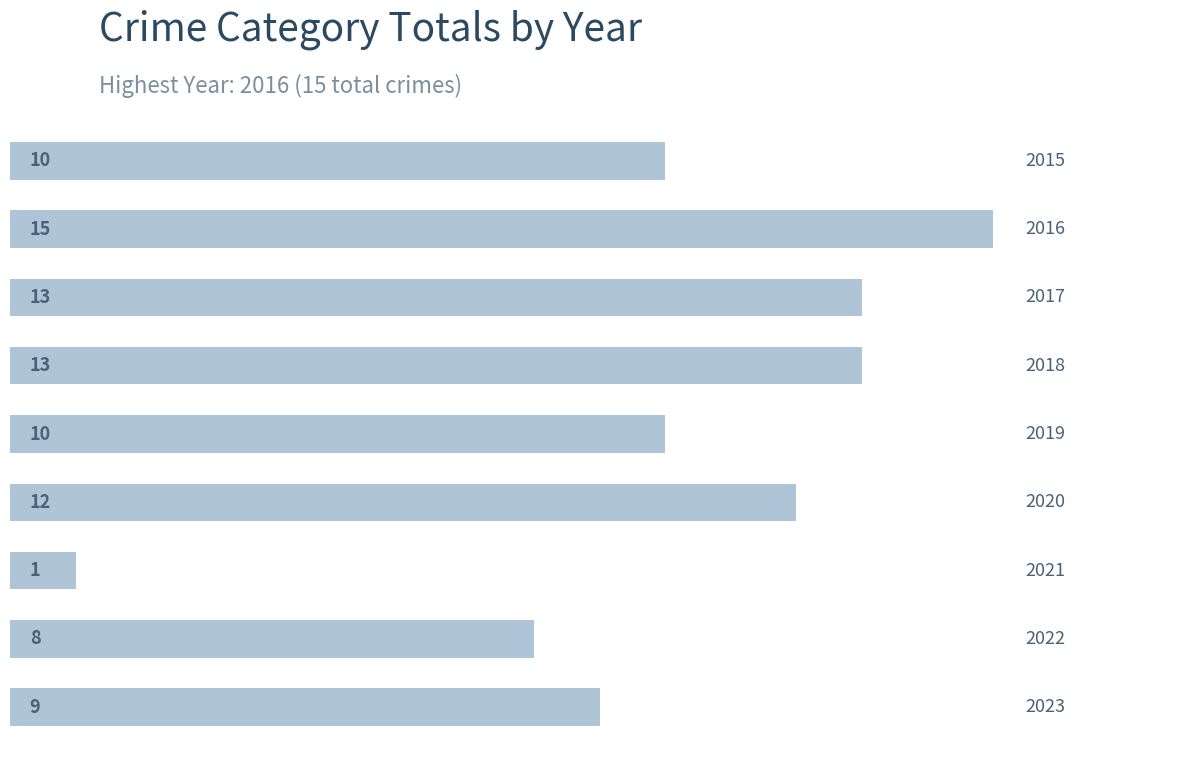

What is the difference between the second highest and second lowest values?

5